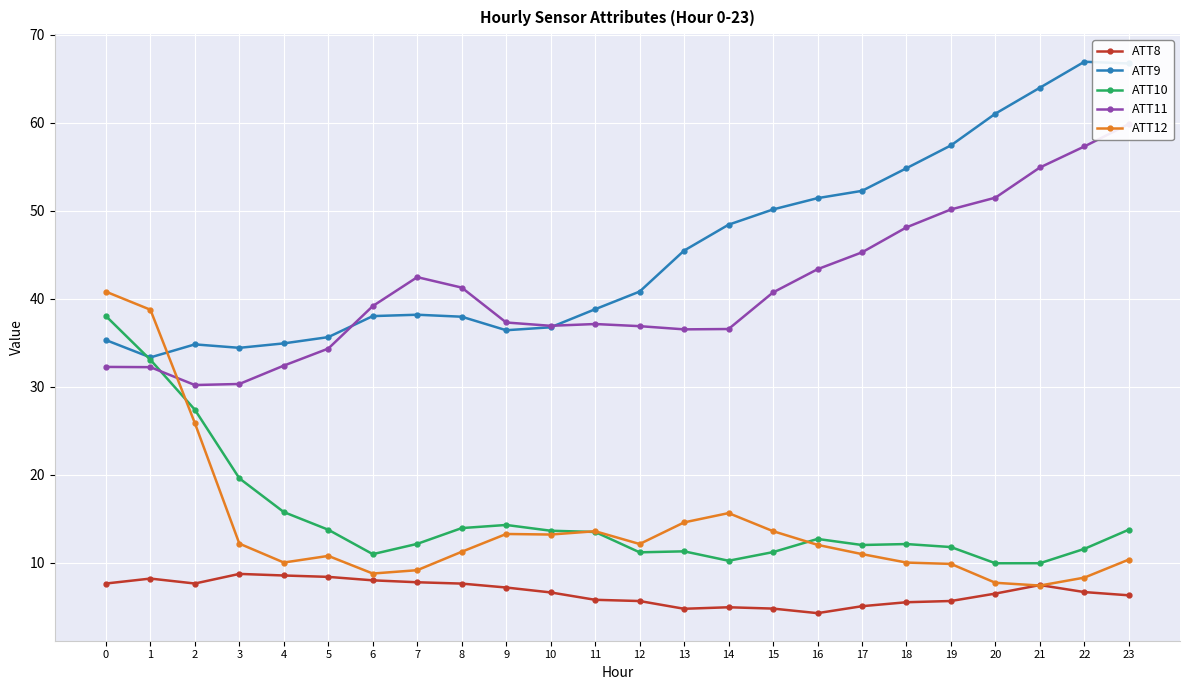

What is the greatest value displayed?

66.9